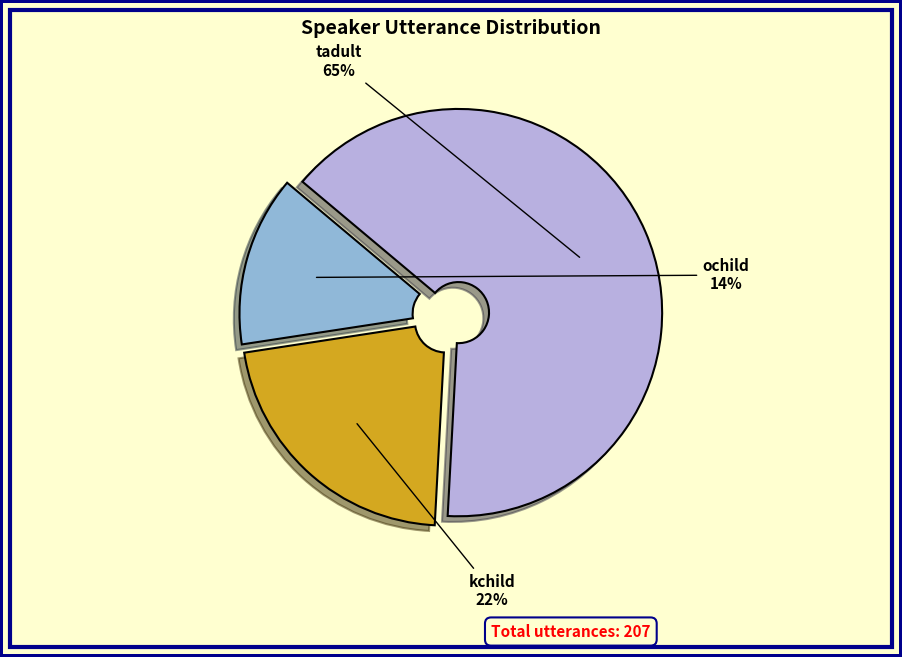

To the nearest percent, what is the difference between the kchild and ochild slice percentages?

8%